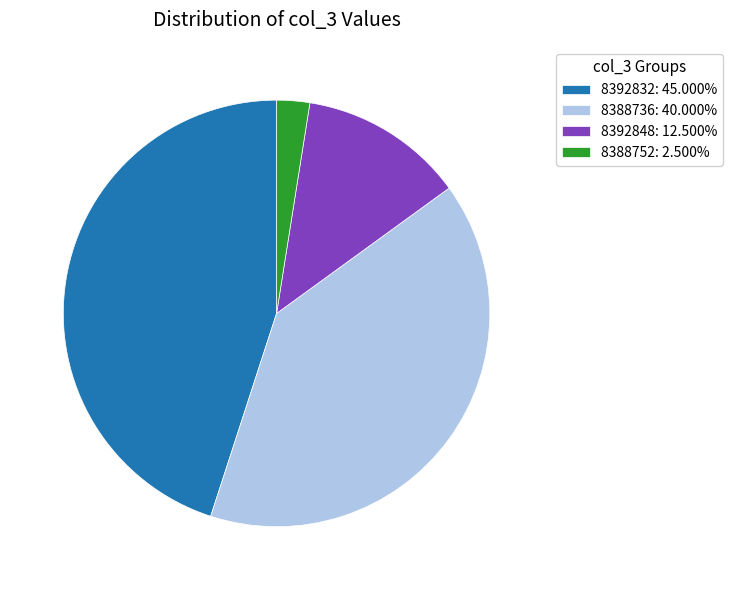

Does 8388752: 2.500% represent more than half of the total?

No